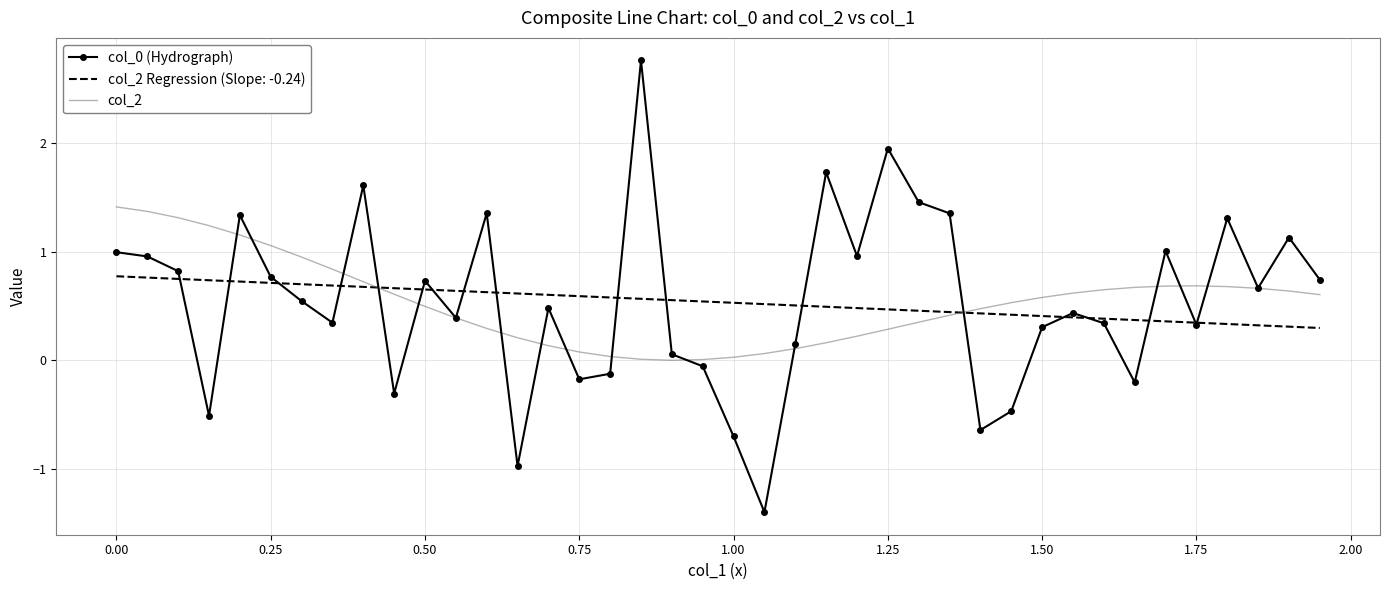

What is the smallest value displayed?

-1.4